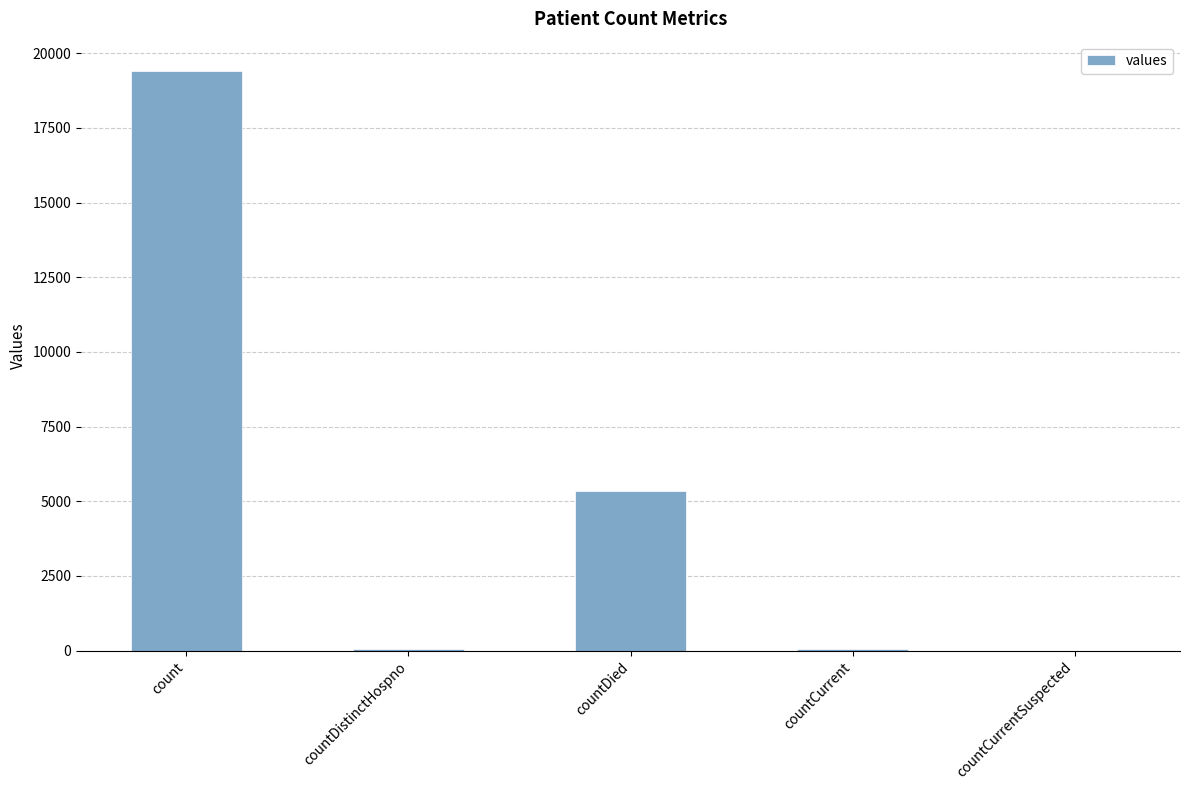

The value at countCurrentSuspected is 0. True or false?

True